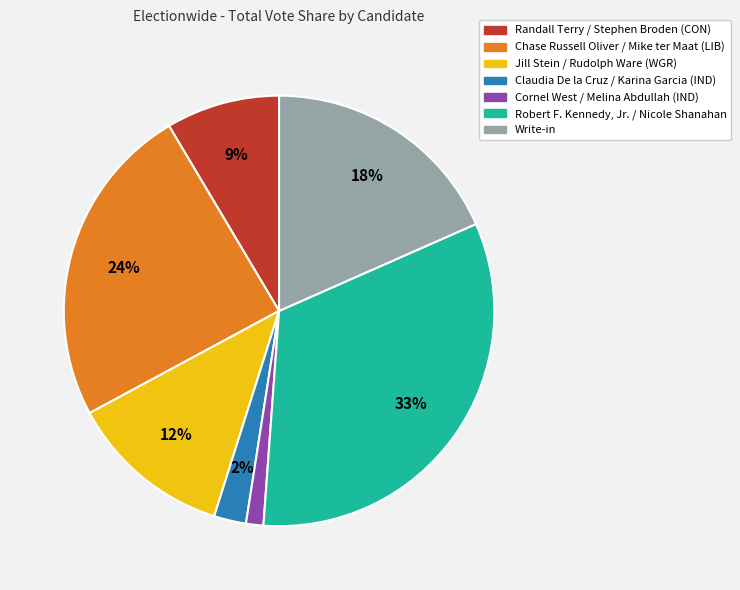

Combined, do Randall Terry / Stephen Broden (CON) and Claudia De la Cruz / Karina Garcia (IND) account for over 50%?

No